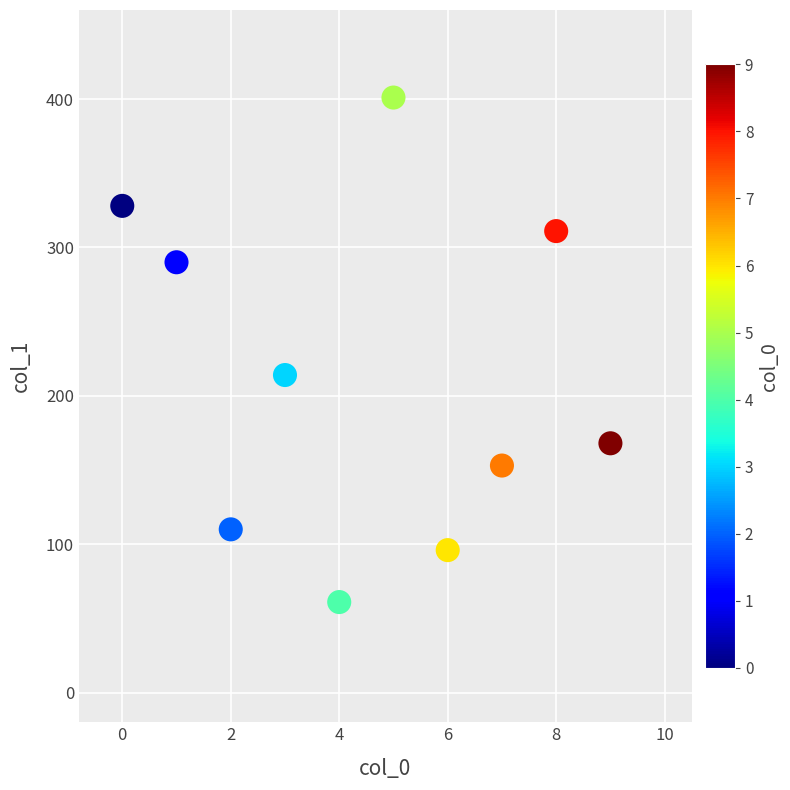

What is the average Y value?

213